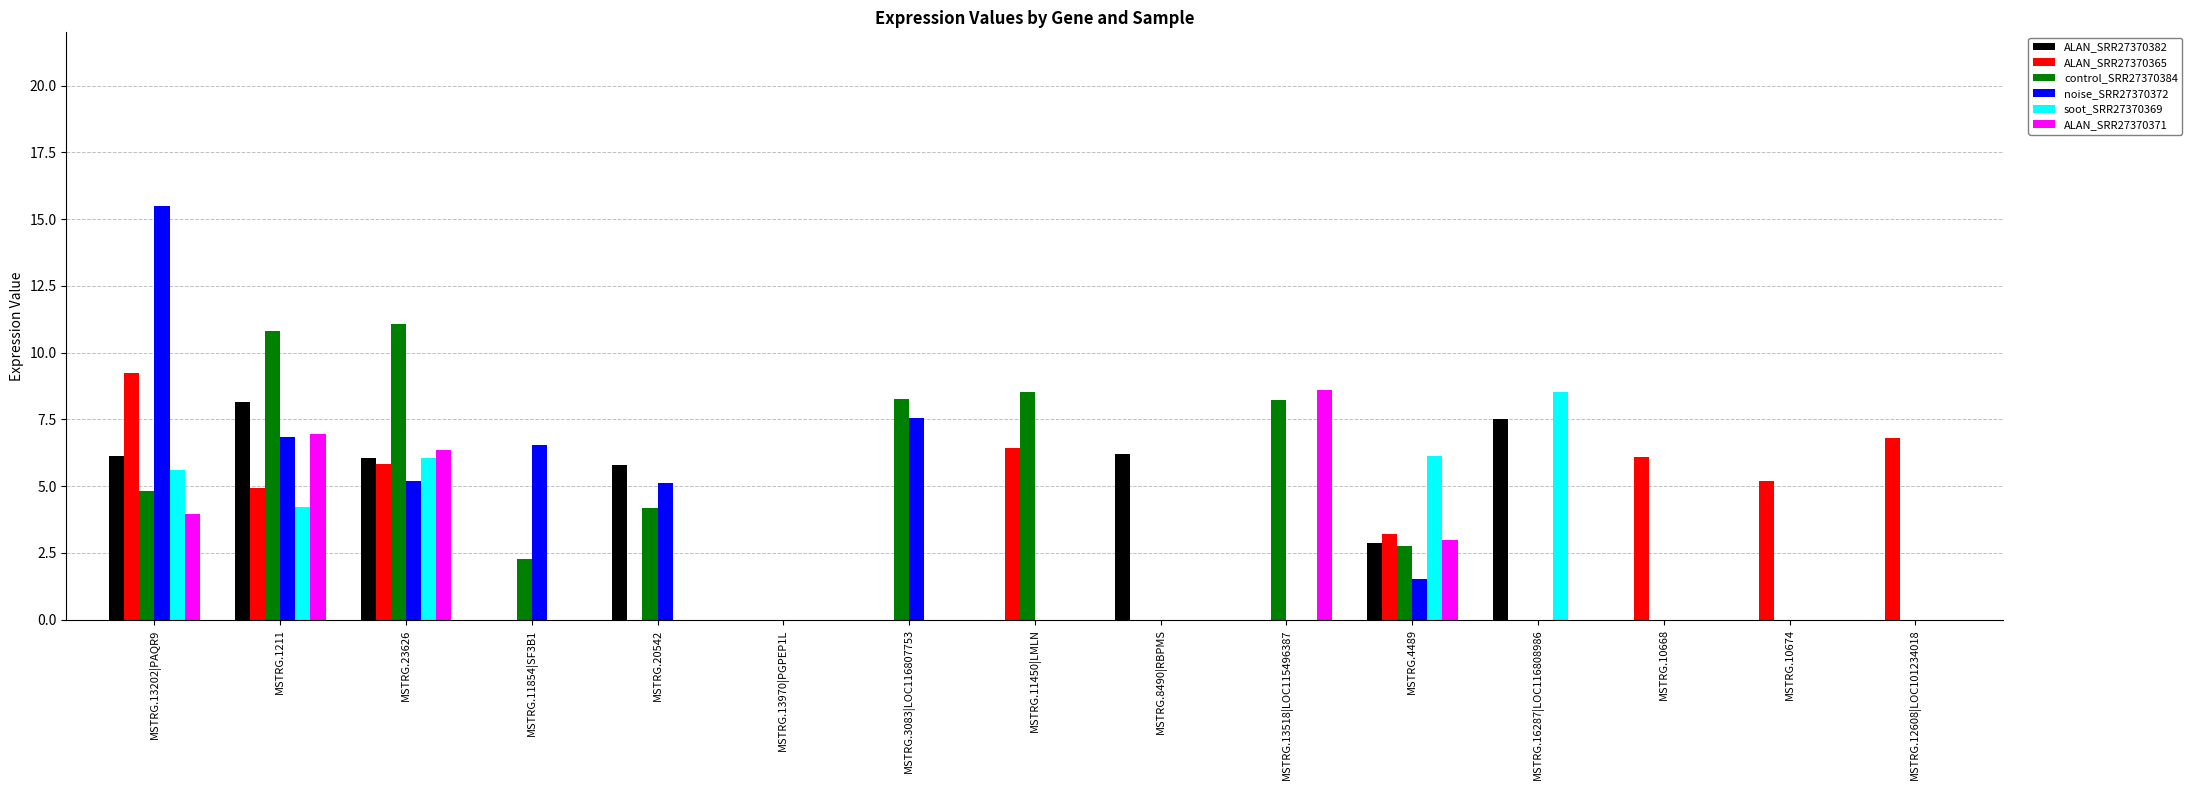

What is the total value across all series at MSTRG.3083|LOC116807753?

15.8